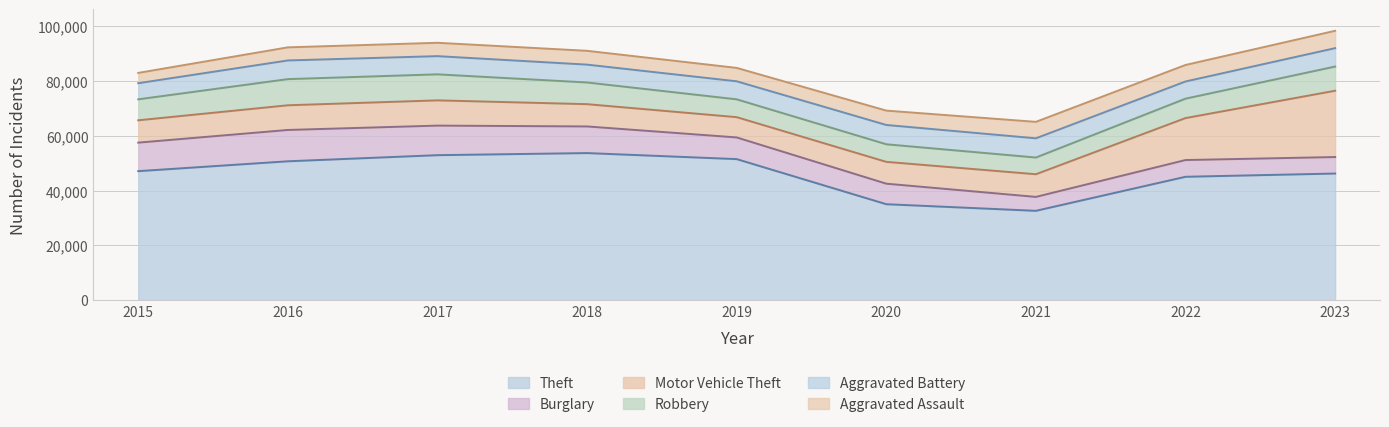

True or false: Theft and Robbery cross at least once.

False